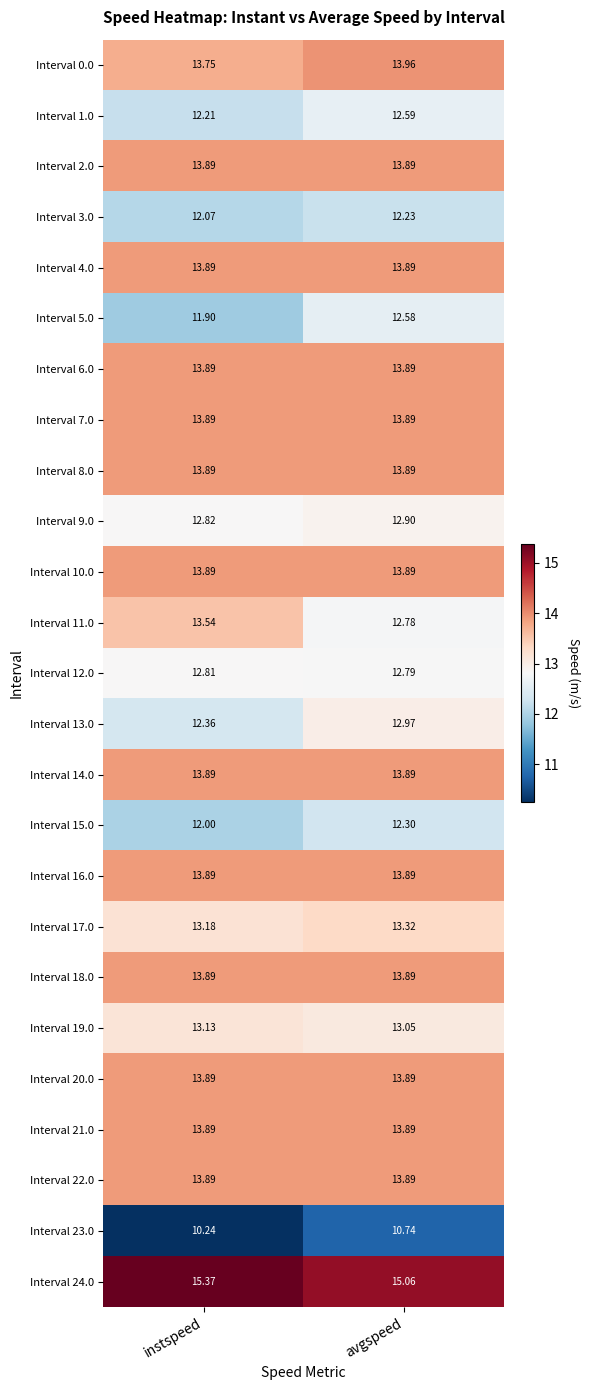

At how many categories does at least one series exceed 14?

2